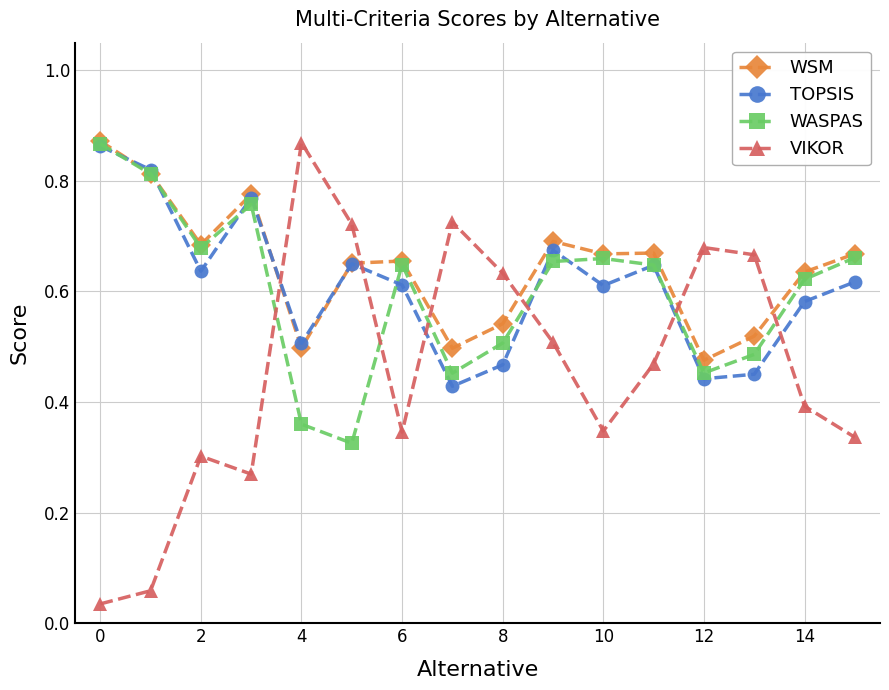

What are all the series names shown in the legend?

WSM, TOPSIS, WASPAS, VIKOR